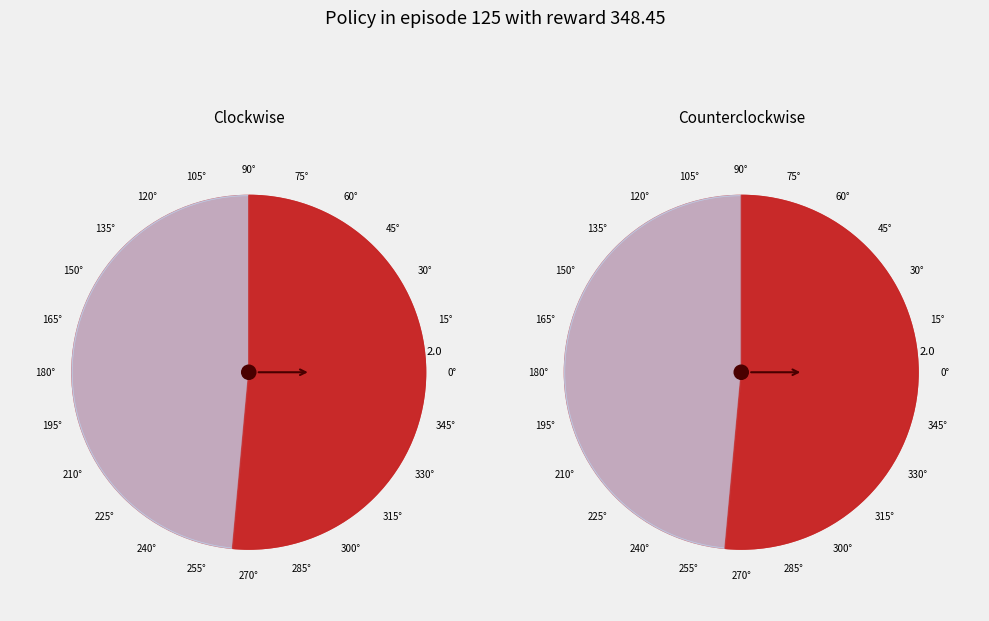

What percentage is the 1 slice, to the nearest percent?

51%